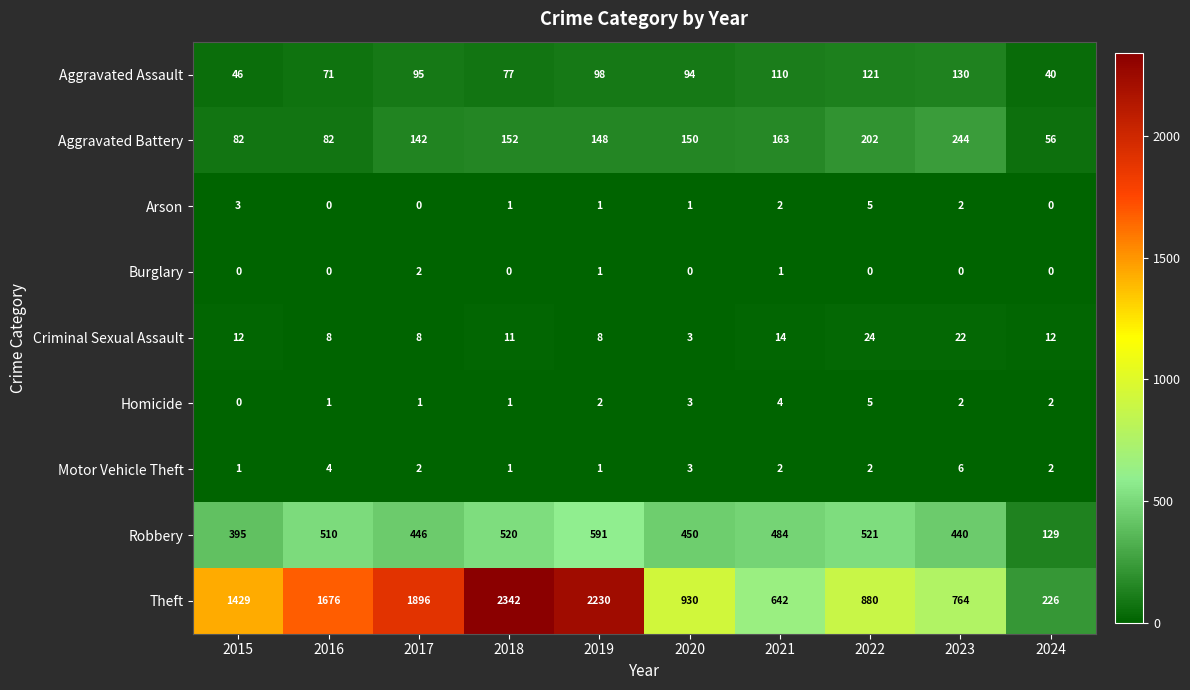

Count the number of data series in this chart.

9